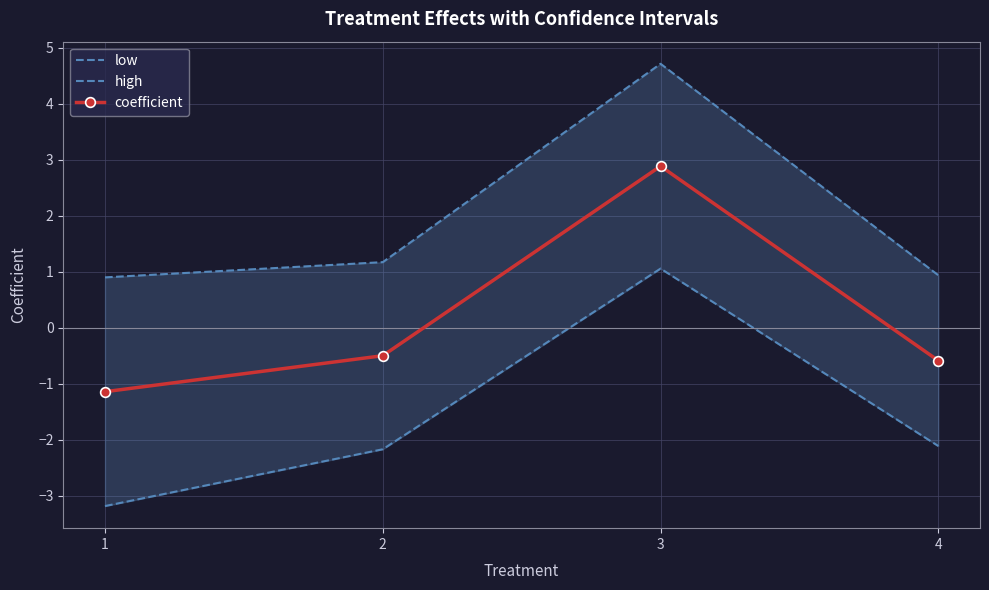

Rank the categories by low value from highest to lowest.

3, 4, 2, 1